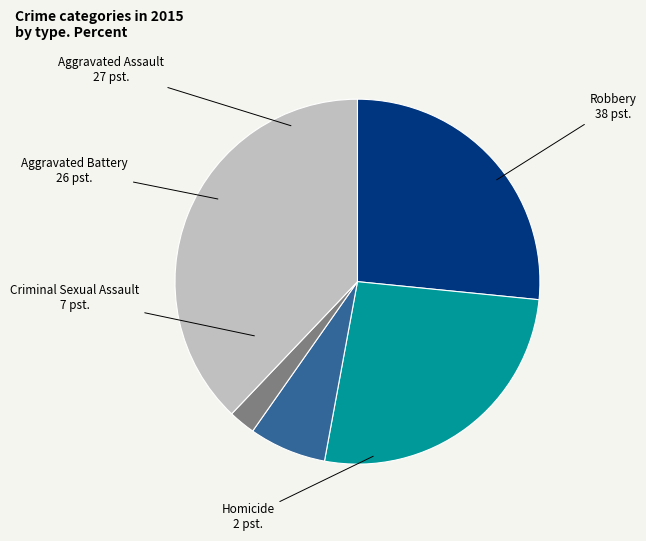

Approximately how many times larger is the value at Aggravated Battery compared to Homicide?

11.1